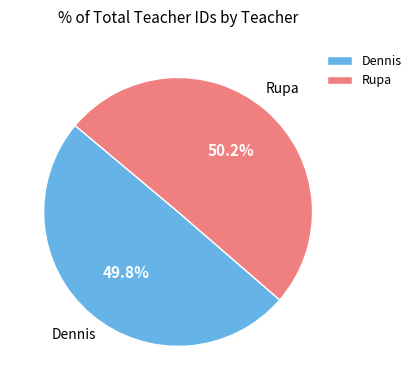

What is the ratio of the value at Dennis to the value at Rupa?

1.0